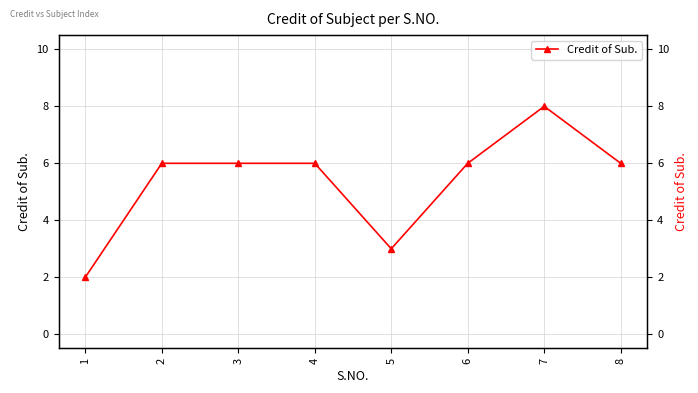

What is the difference between the maximum and minimum values?

6